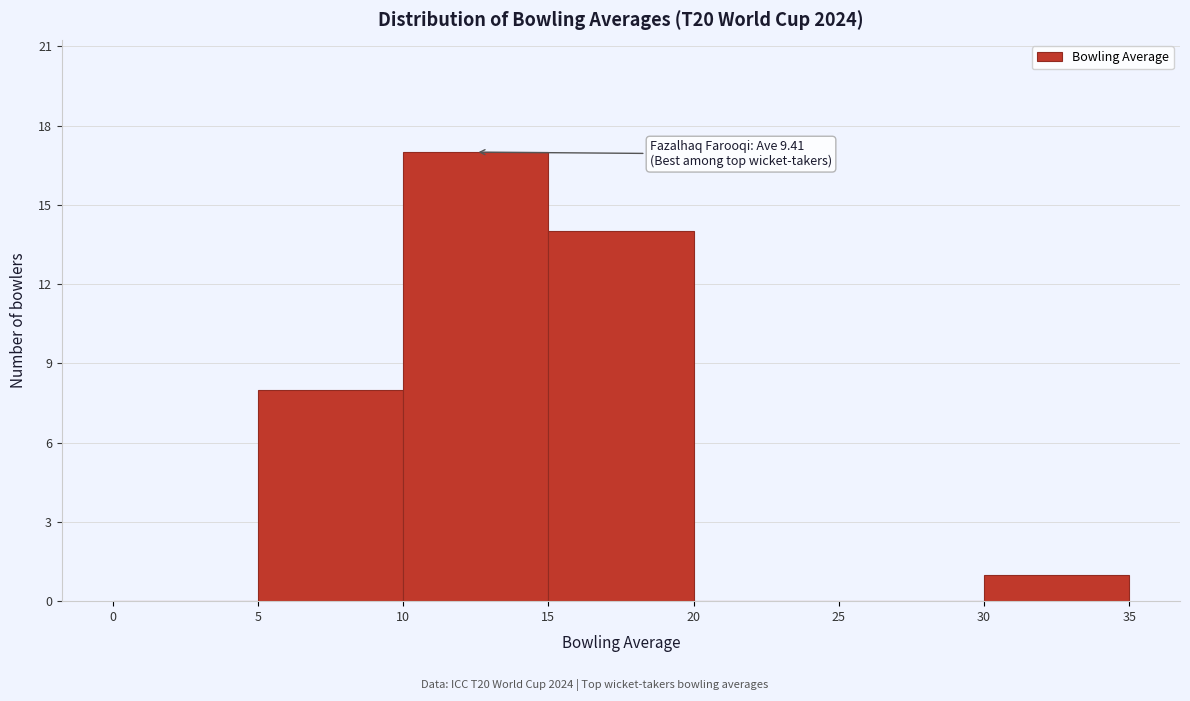

Which range on the x-axis has the tallest bar?

10 to 15